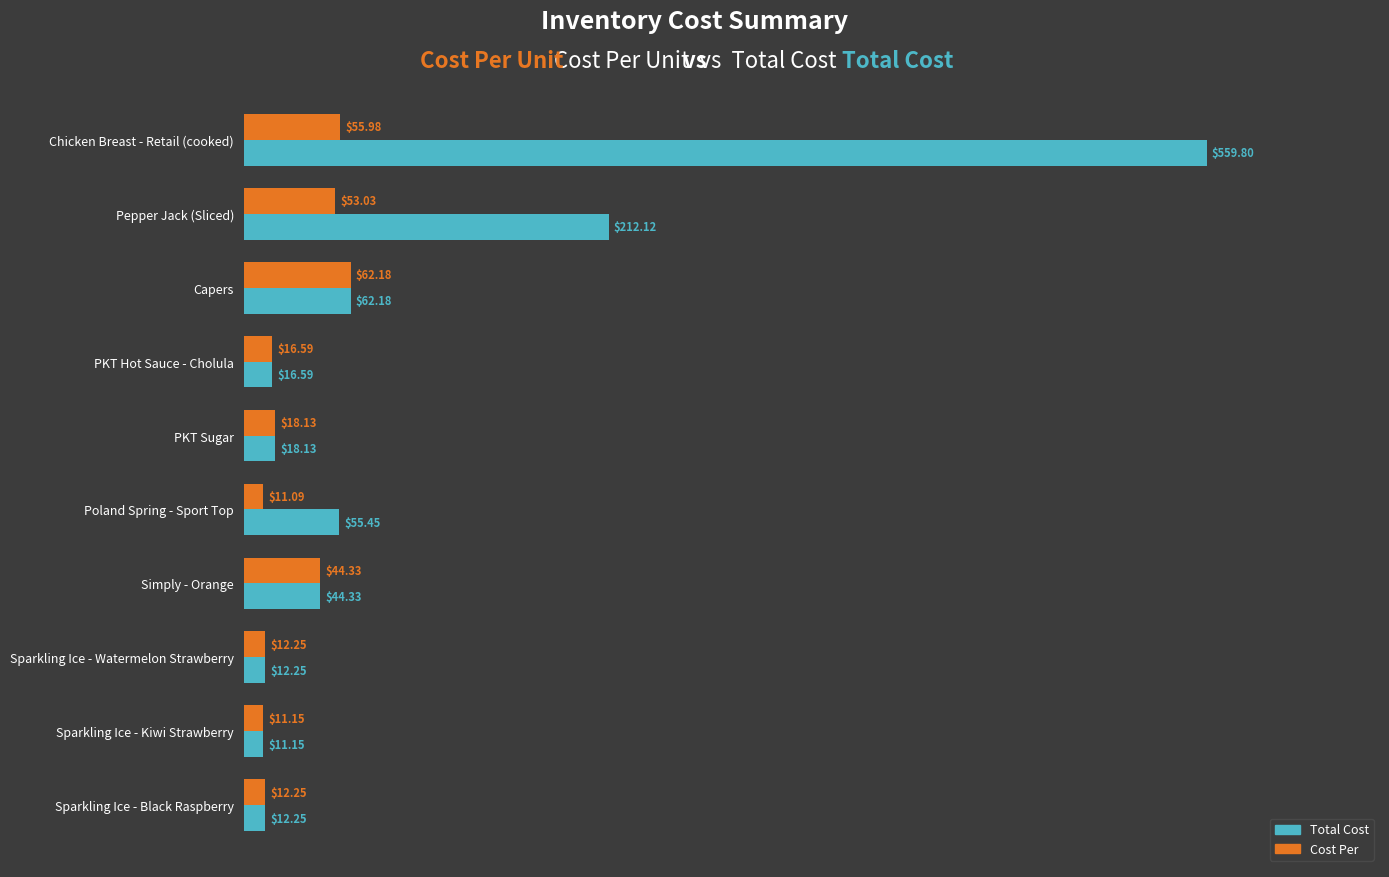

What is the difference between the second highest and second lowest values in the Cost Per series?

44.8